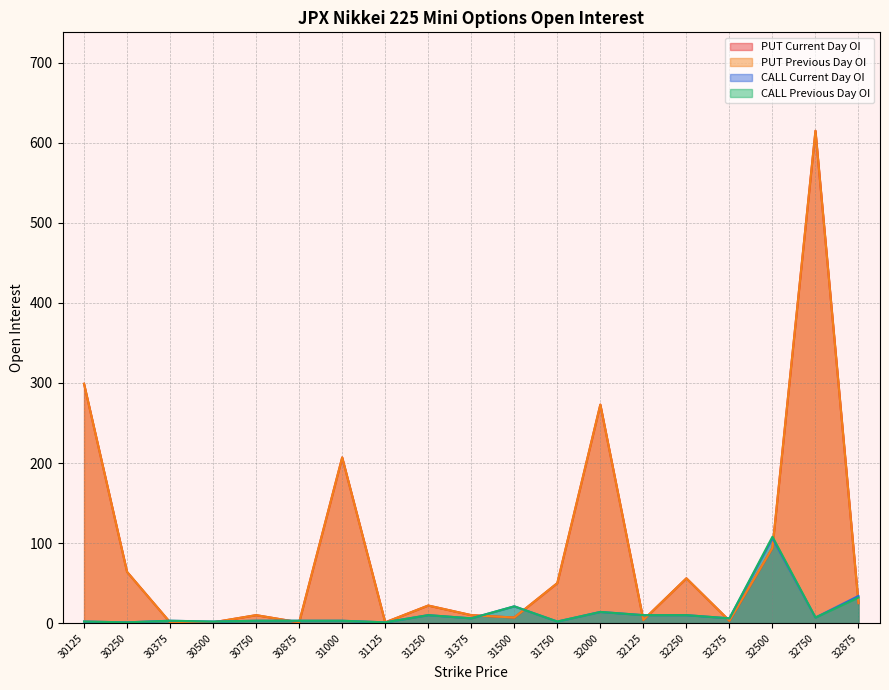

Which series has the largest range (max minus min)?

PUT Current Day OI